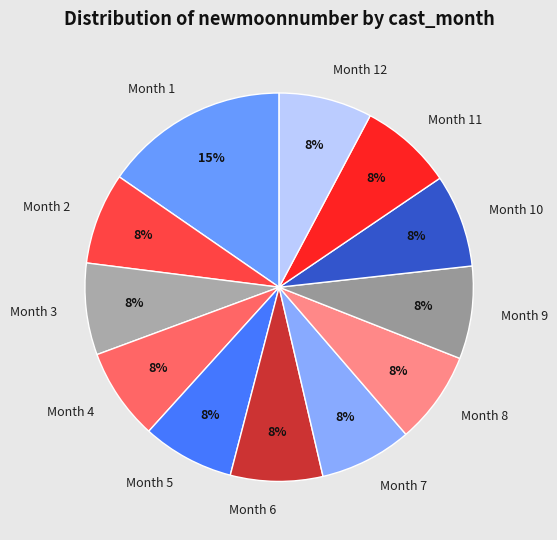

The Month 6 slice represents 13% of the pie. True or false?

False